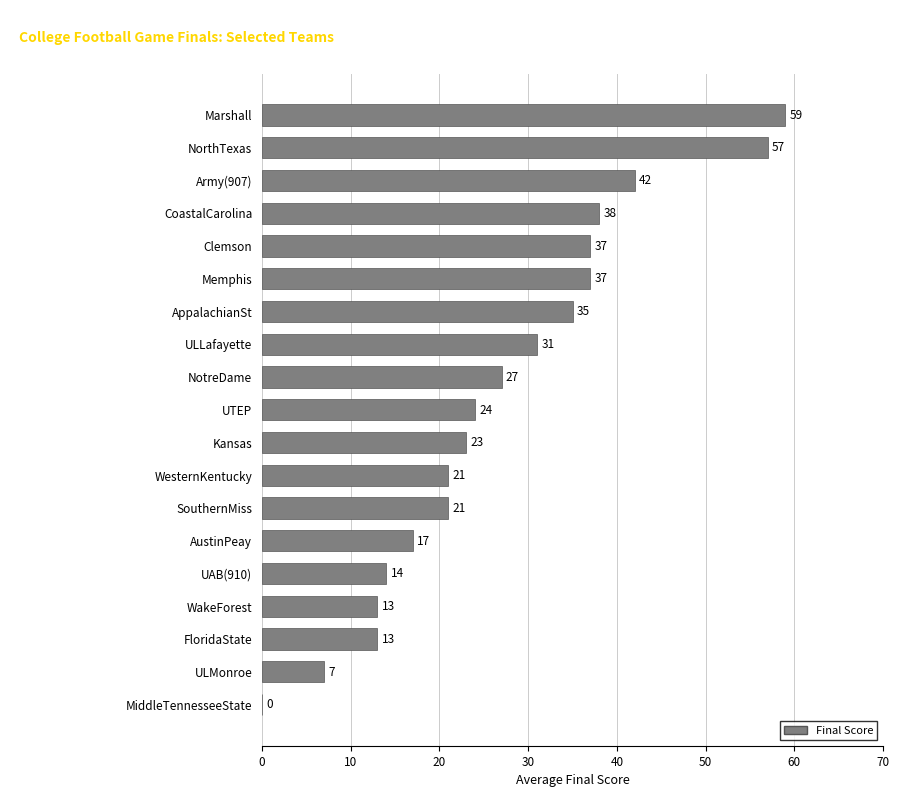

Is it true that the value at Kansas is 23?

True